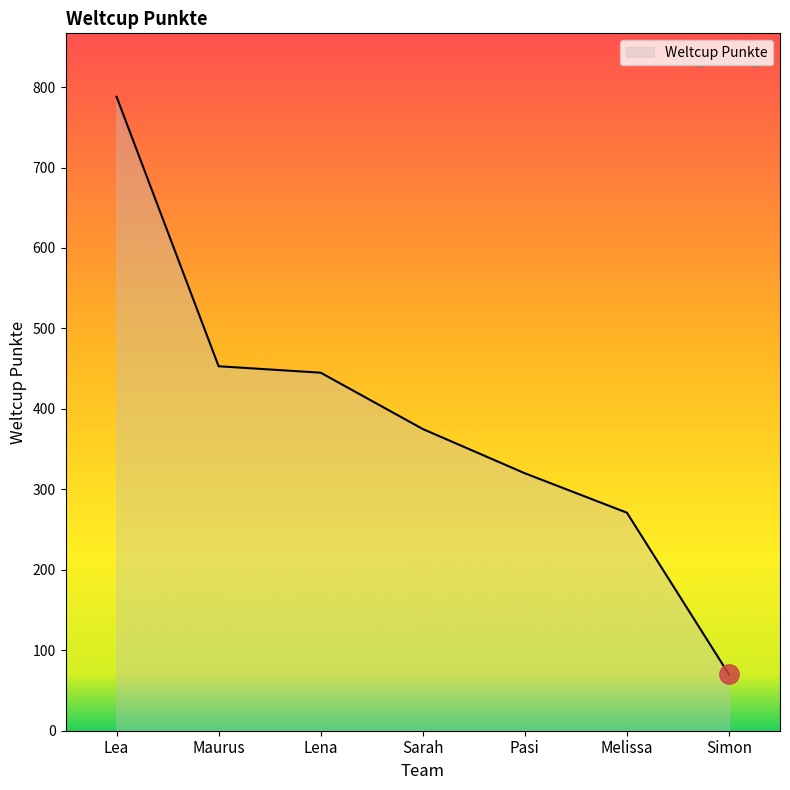

Reading right to left, transcribe all the data shown in this chart.

Simon=70	Melissa=271	Pasi=320	Sarah=375	Lena=445	Maurus=453	Lea=788